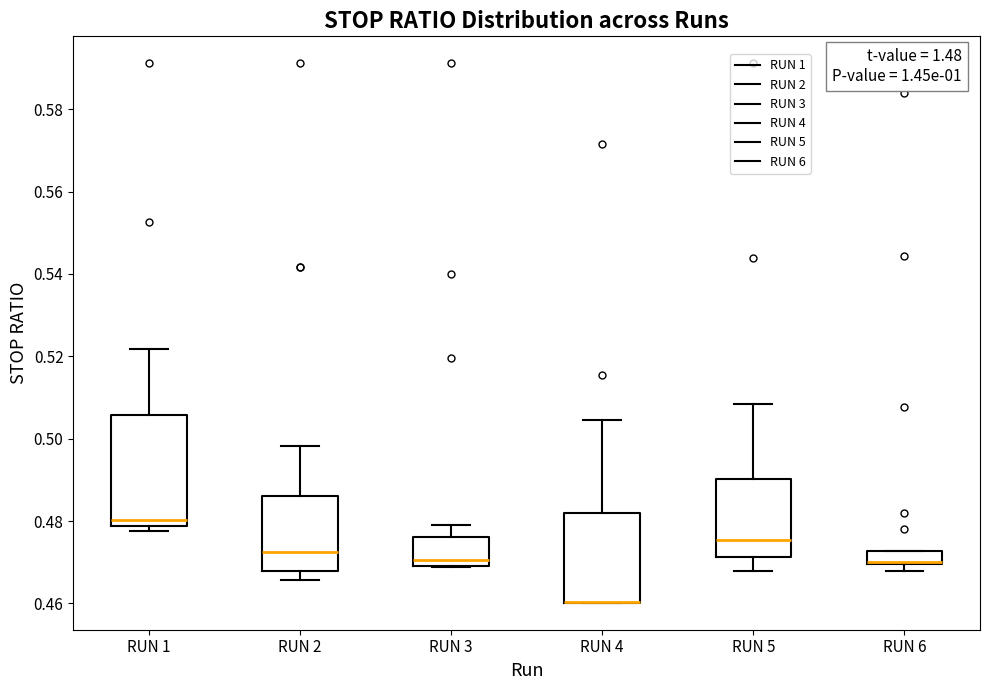

Where is the lower edge of the box for RUN 3 on the y-axis? The values are not printed on the chart, so give them approximately, as read against the axis.

0.470